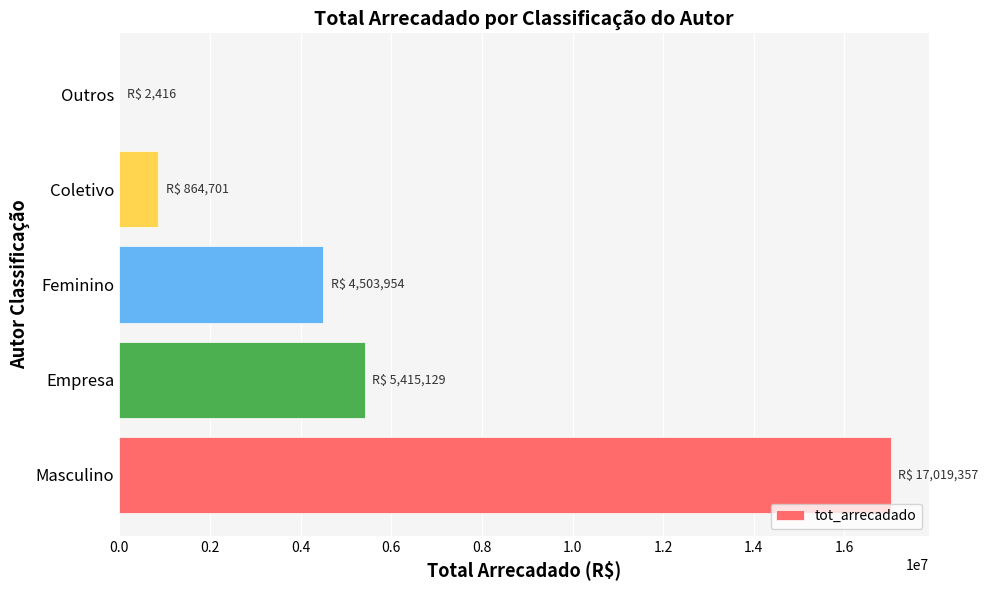

Where is the data nearest to the value 8510886?

Empresa